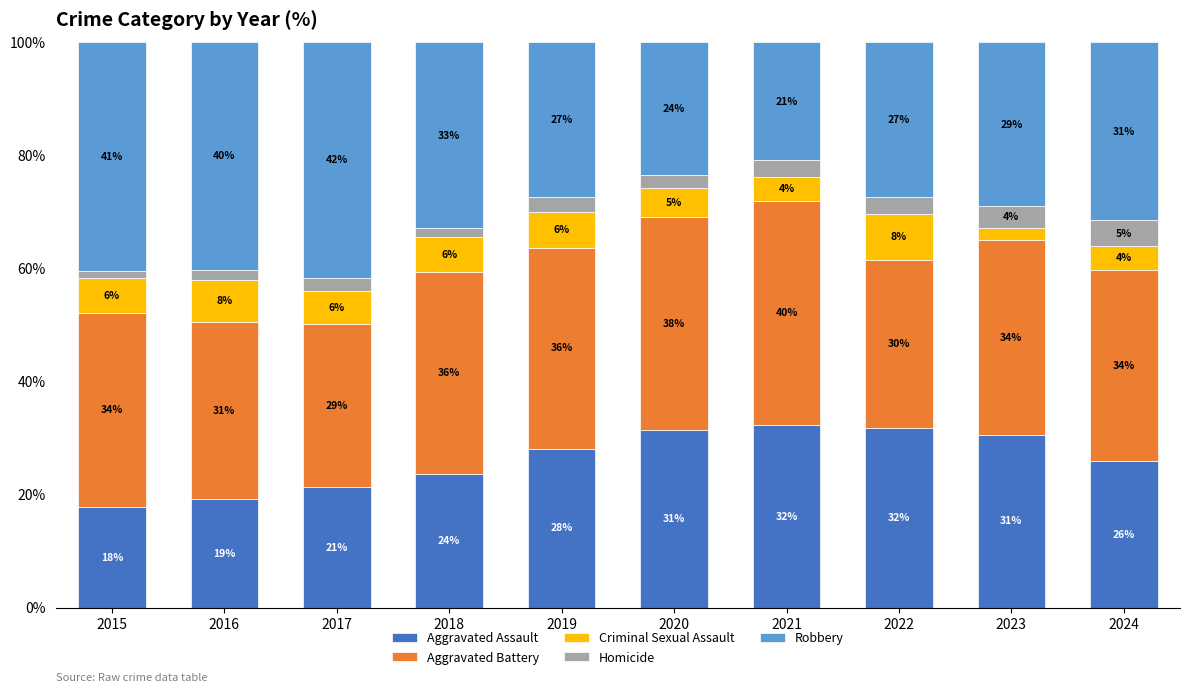

Is it true that Aggravated Assault equals 7.9 at 2024?

False